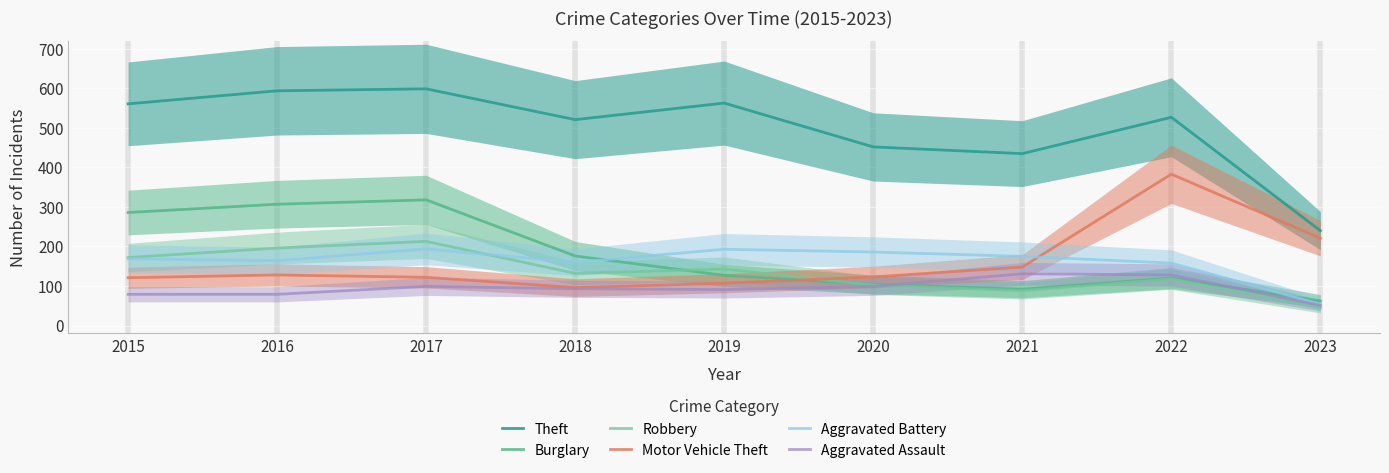

Which has a higher value, 2022 or 2023?

2022